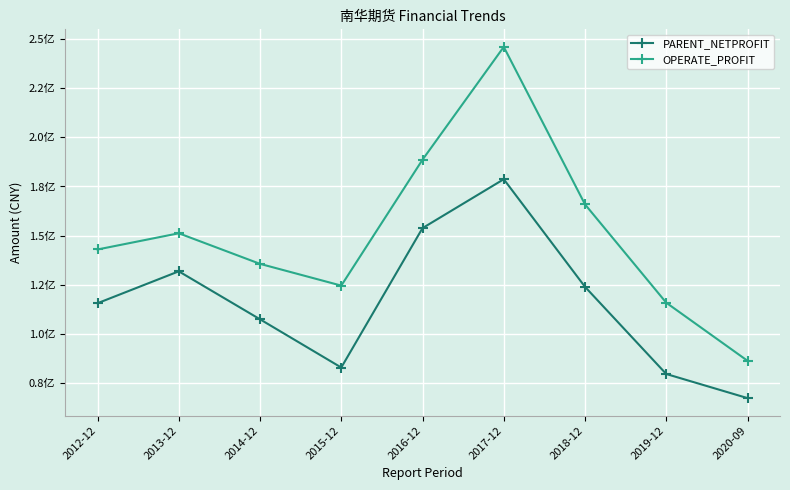

Is the value of OPERATE_PROFIT at 2018-12 greater than the value of PARENT_NETPROFIT at 2013-12?

Yes